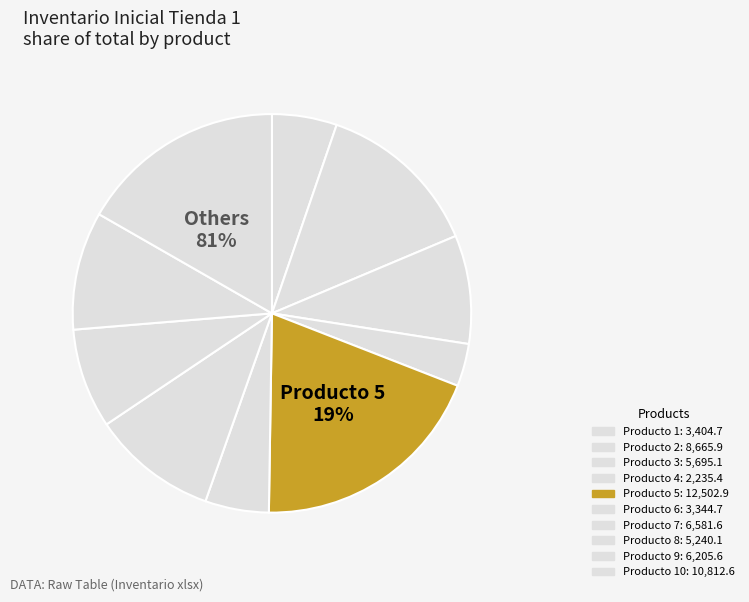

The Producto 9 slice represents 10% of the pie. True or false?

True